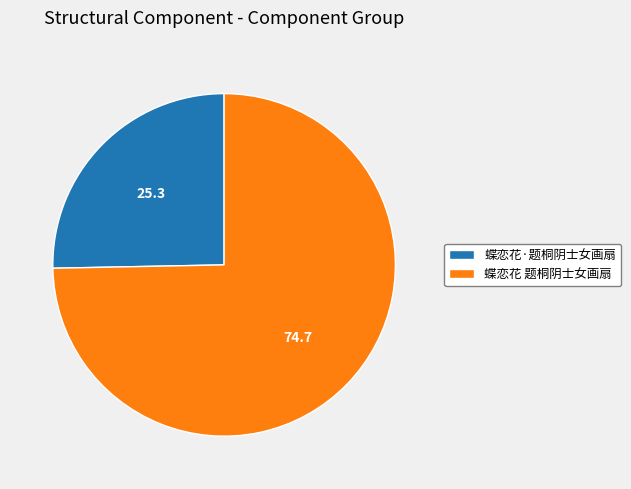

Is the sum of 蝶恋花 题桐阴士女画扇 and 蝶恋花·题桐阴士女画扇 greater than half?

Yes